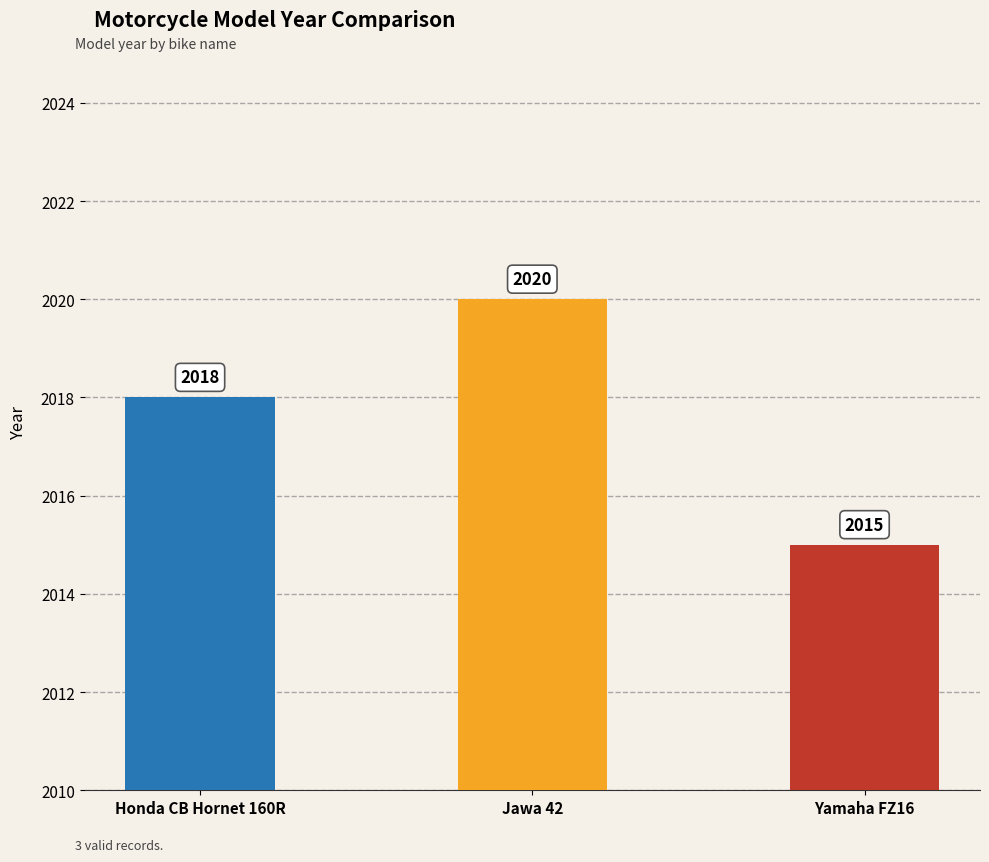

What is the sum of all values?

6053